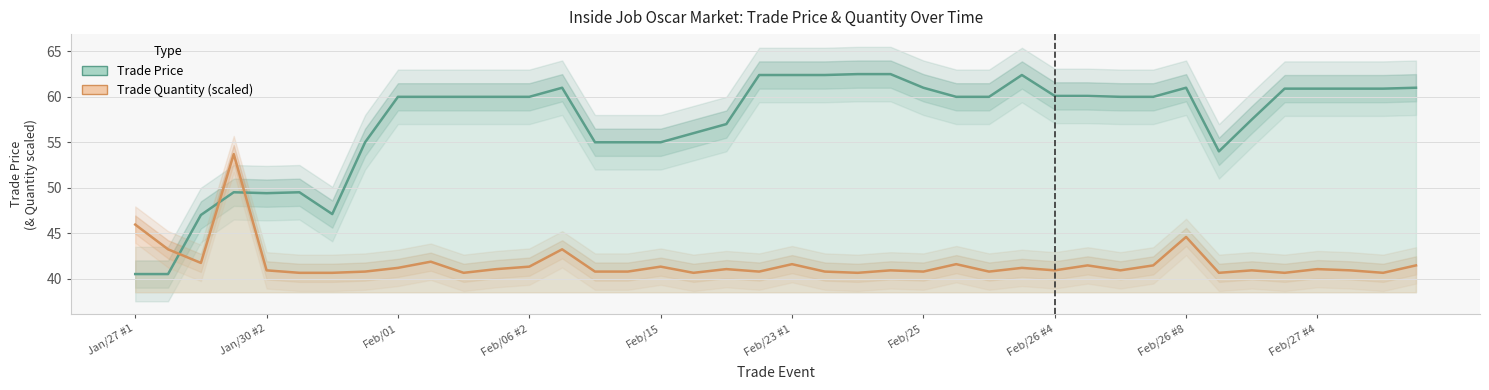

List the series in order of their peak value, highest first.

Trade Price, Trade Quantity (scaled)